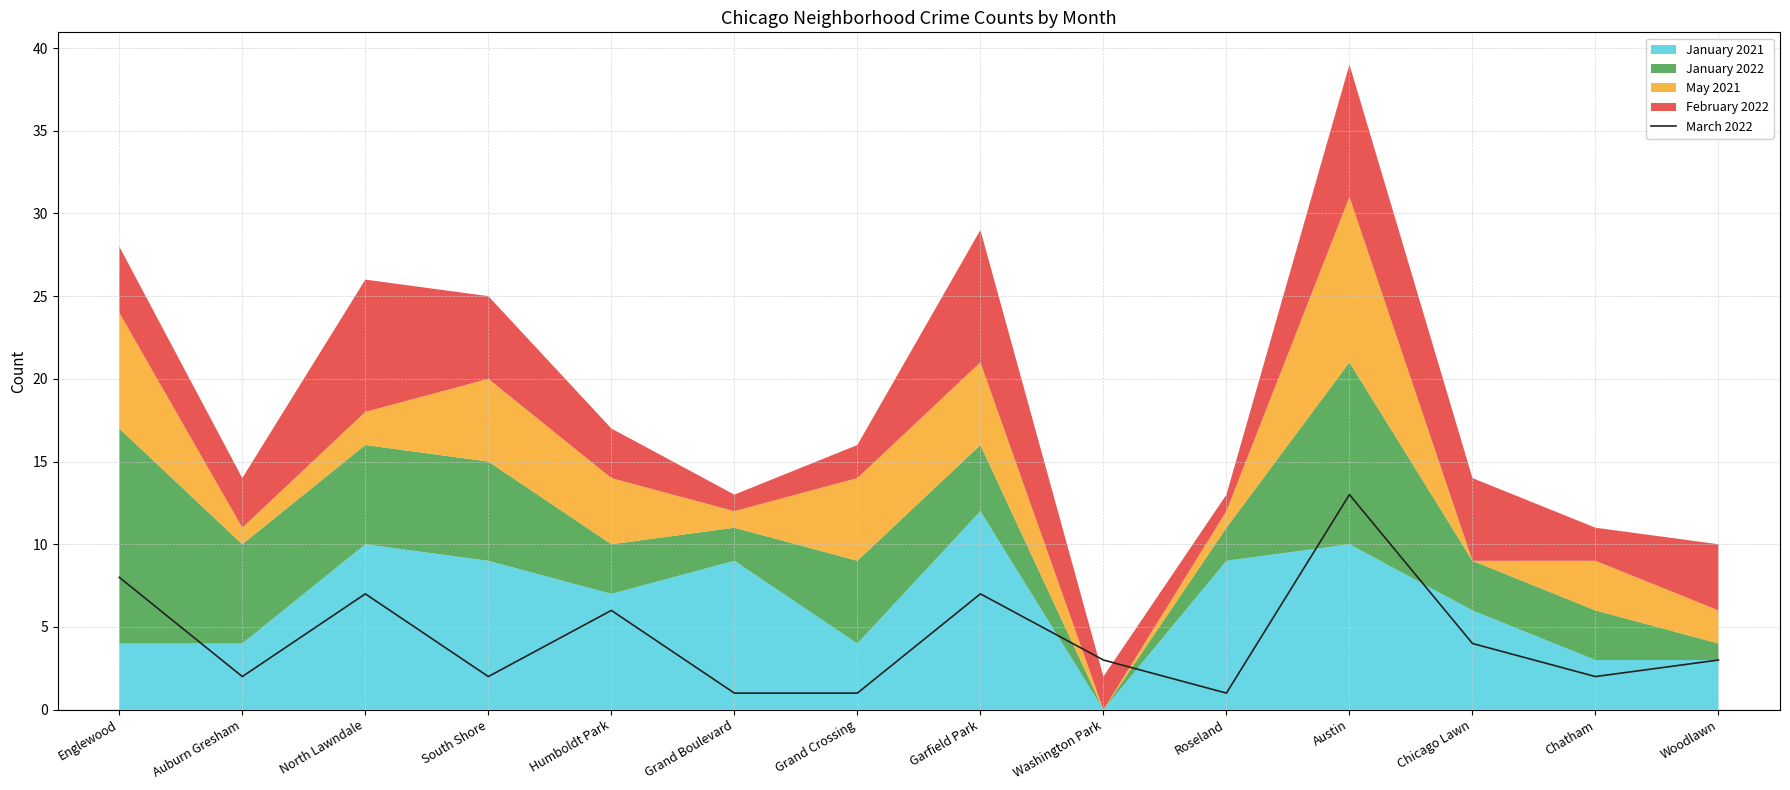

The March 2022 series shows 13 at Austin. True or false?

True